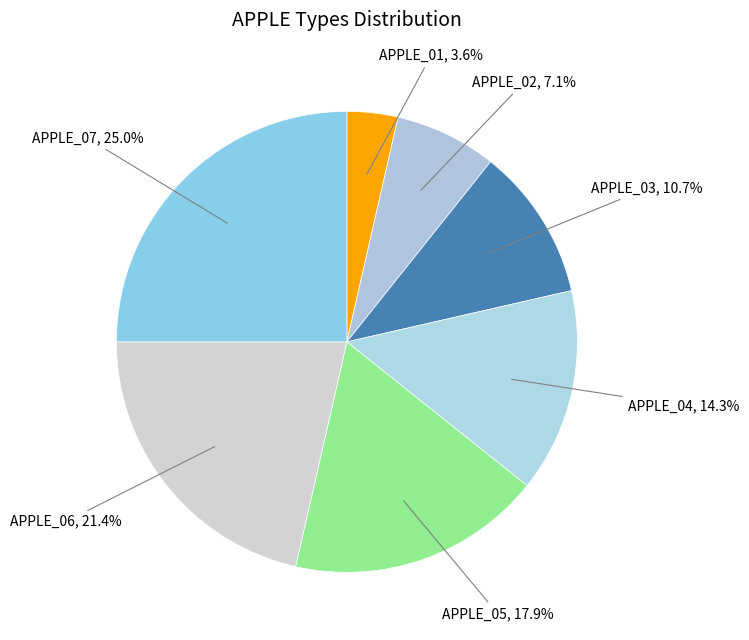

To the nearest percent, what is the combined percentage of APPLE_01 and APPLE_07?

29%